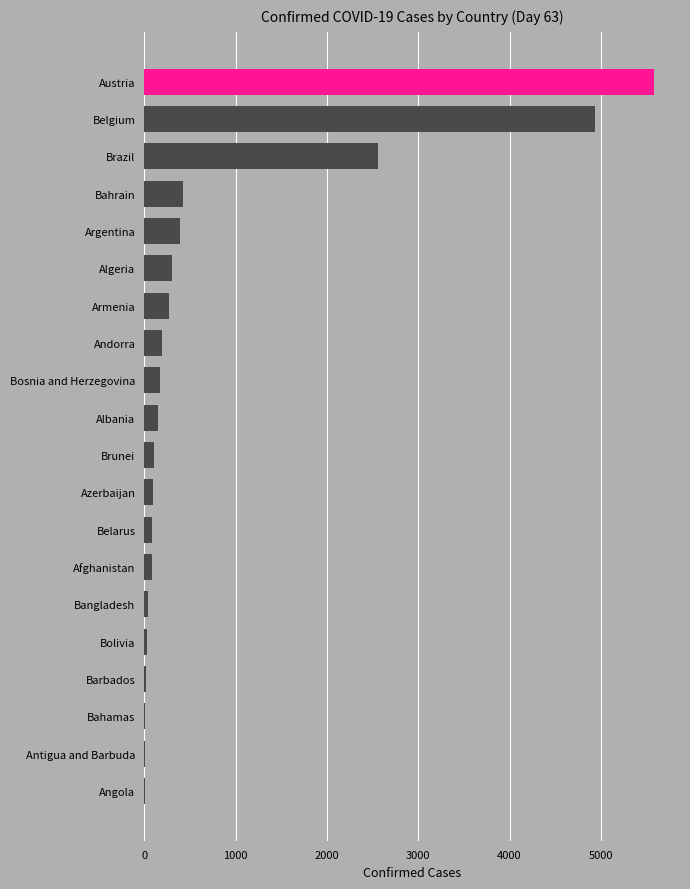

Where is the data nearest to the value 2795?

Brazil